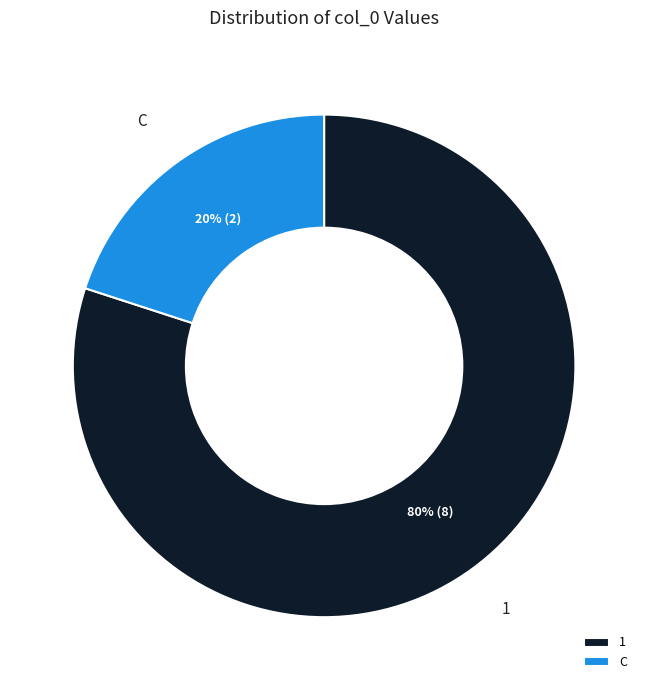

Is it true that 1 is 80% of the pie?

True